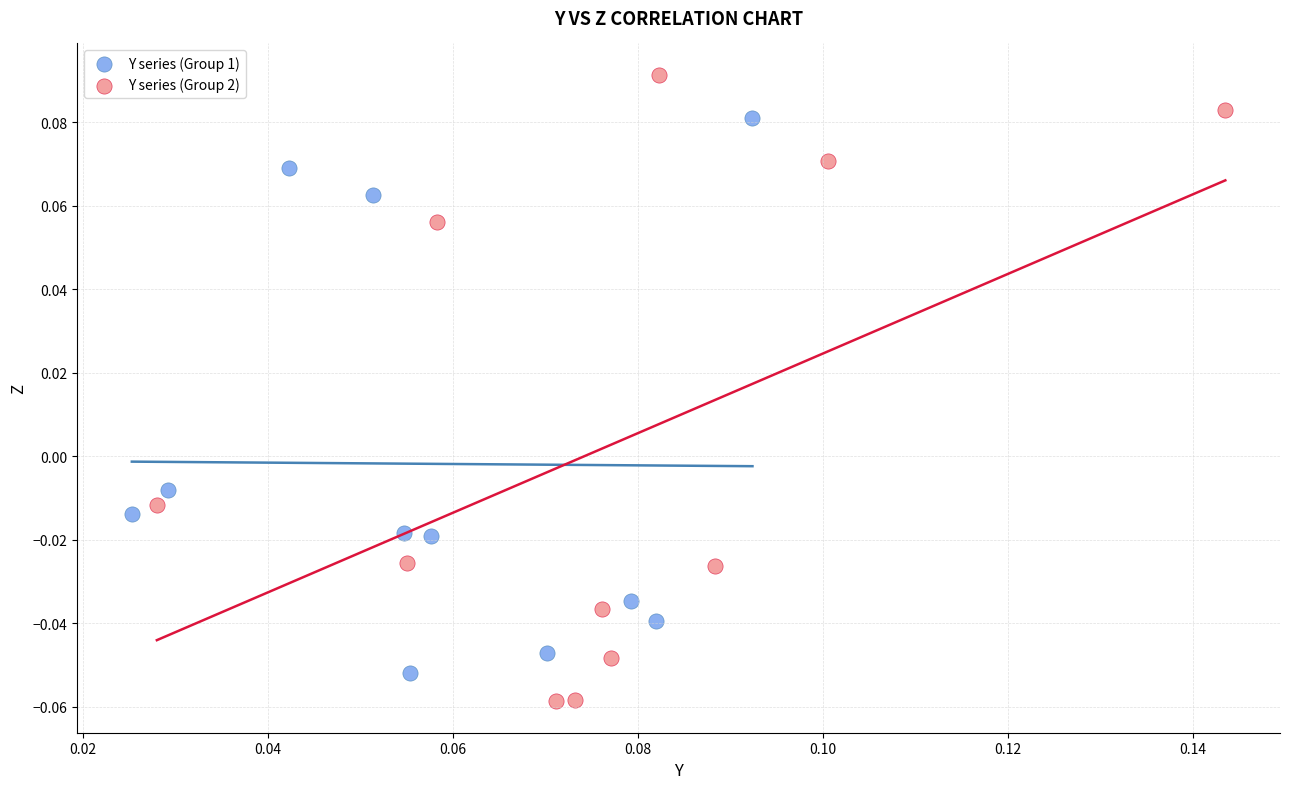

Which series has the largest Y range (max minus min)?

Y series (Group 2)